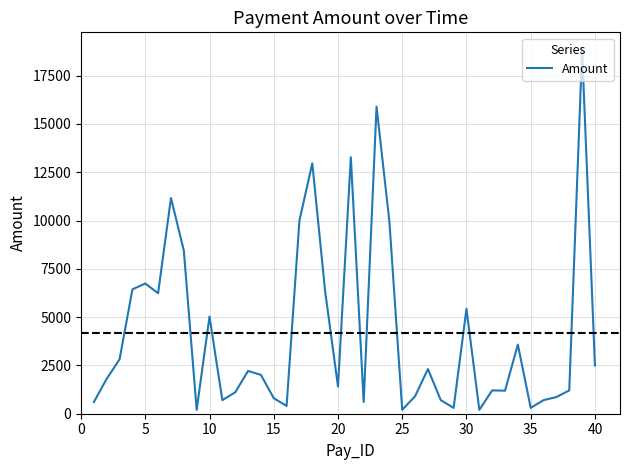

What is the average value?

4190.3